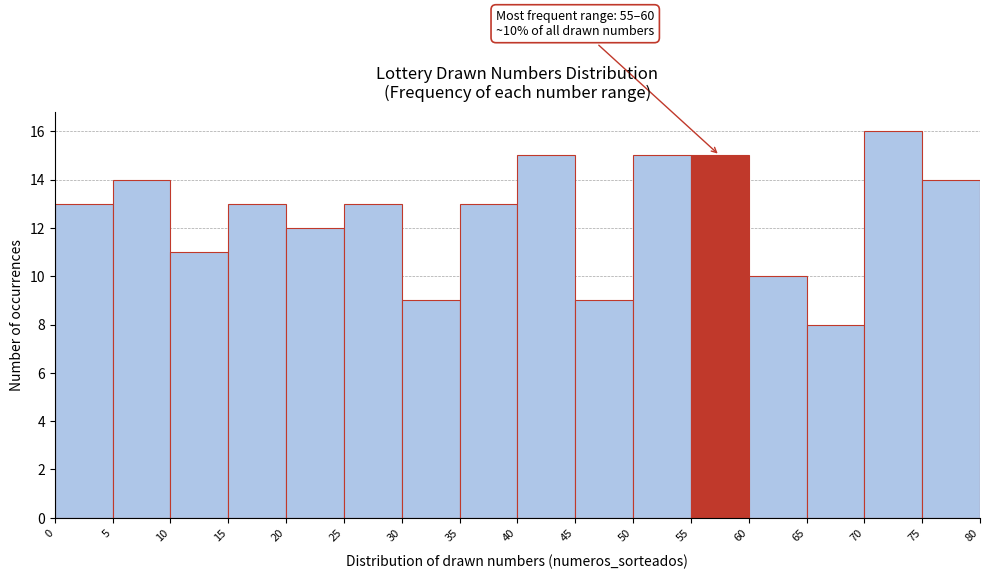

Which range on the x-axis has the tallest bar?

70 to 75